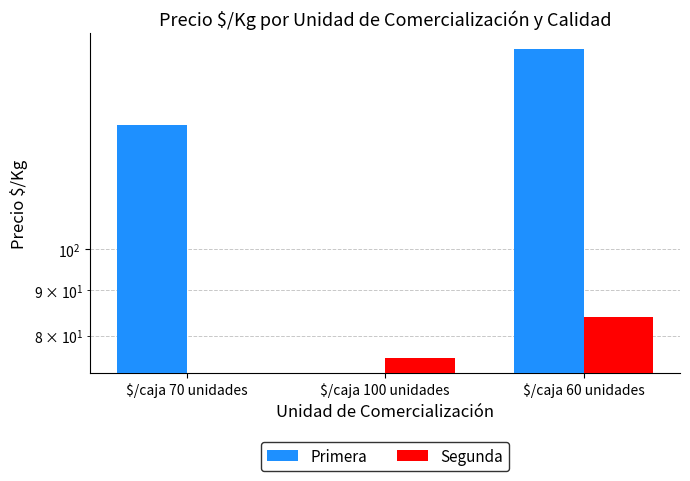

What is the difference between the second highest and minimum values in the Primera series?

137.7